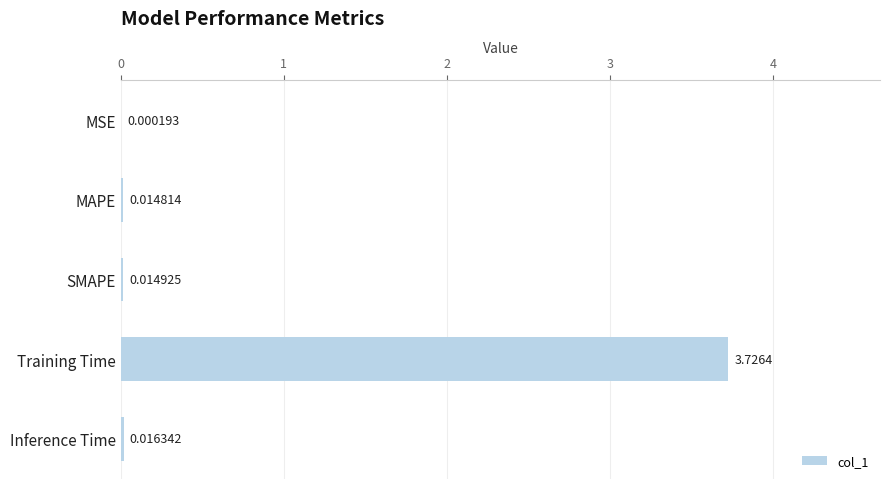

What is the sum of all values?

3.8